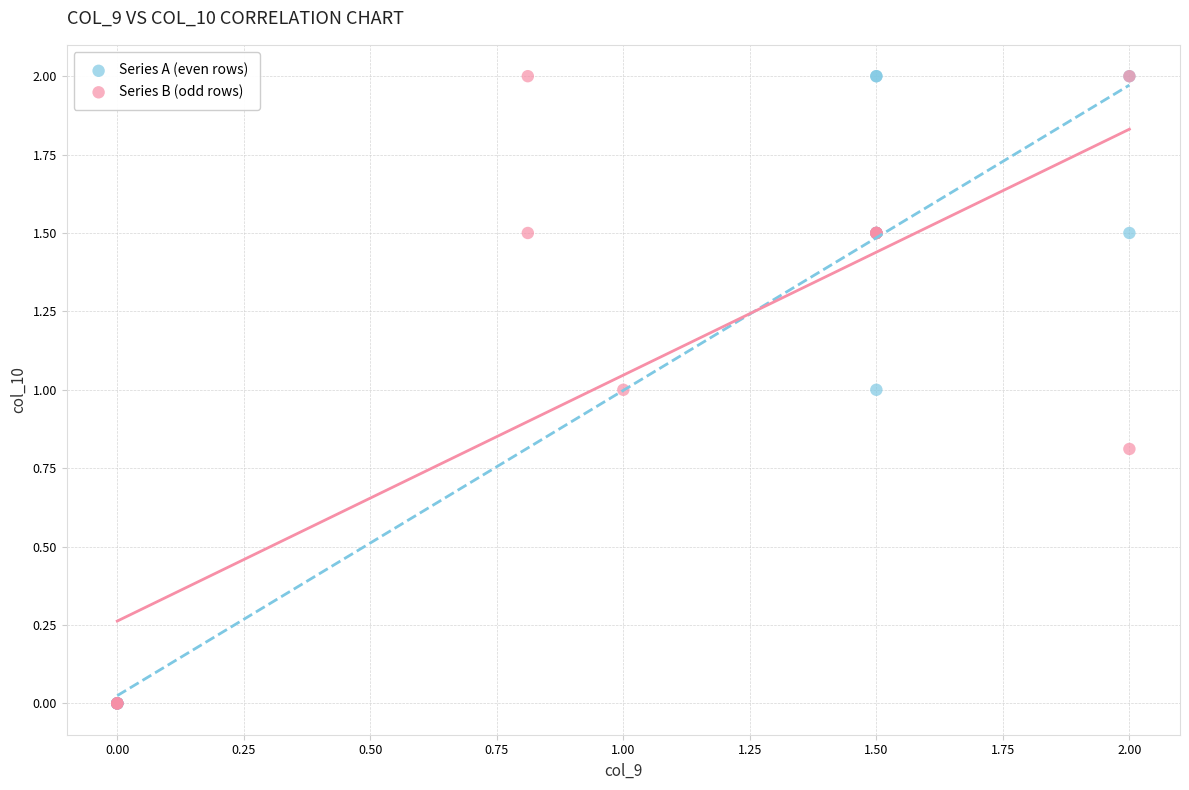

What are all the series names shown in the legend?

Series A (even rows), Series B (odd rows)